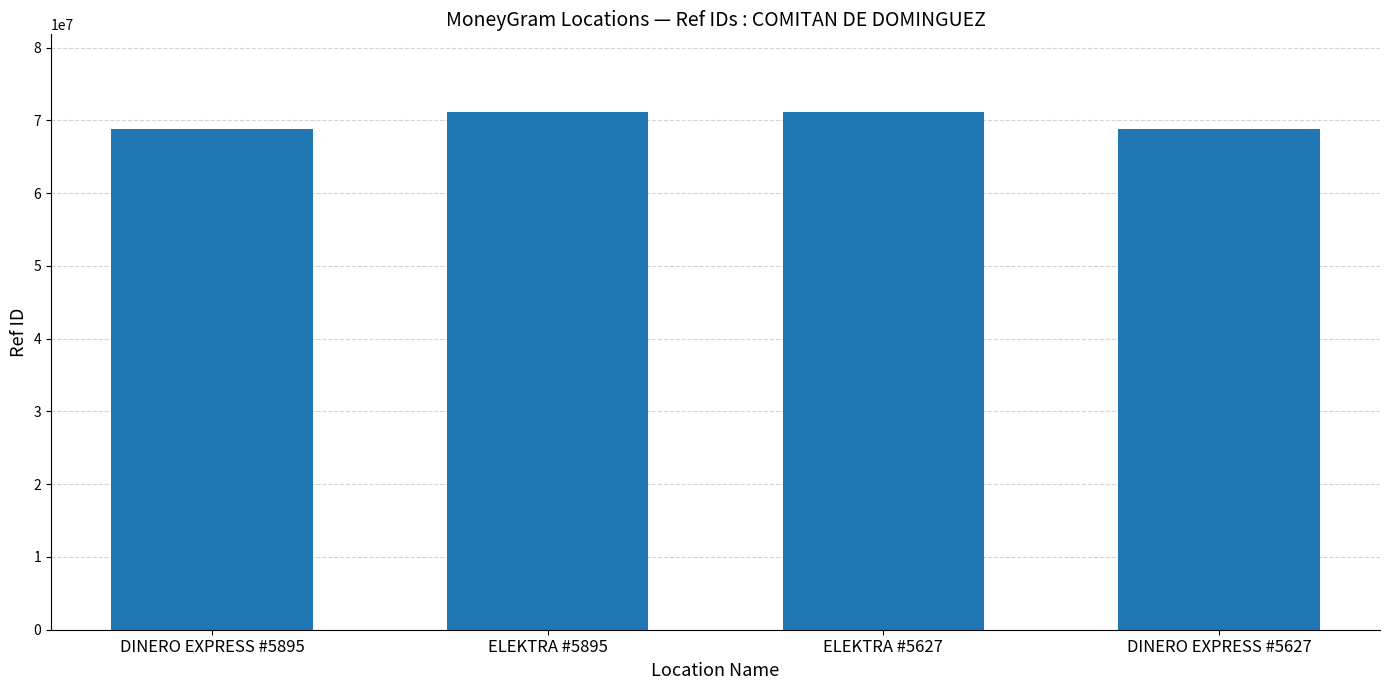

At which label does the data first exceed 71142829?

ELEKTRA #5895